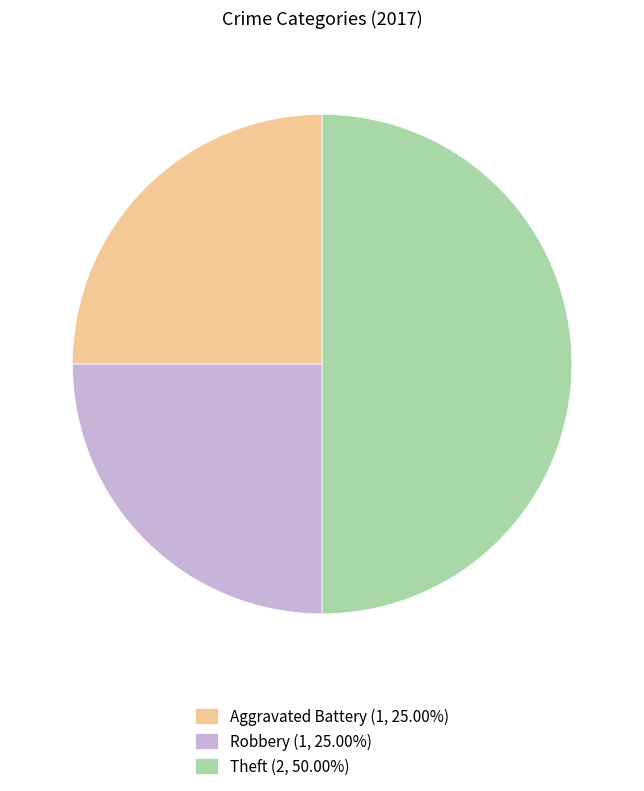

Approximately how many times larger is the value at Aggravated Battery (1, 25.00%) compared to Theft (2, 50.00%)?

0.5